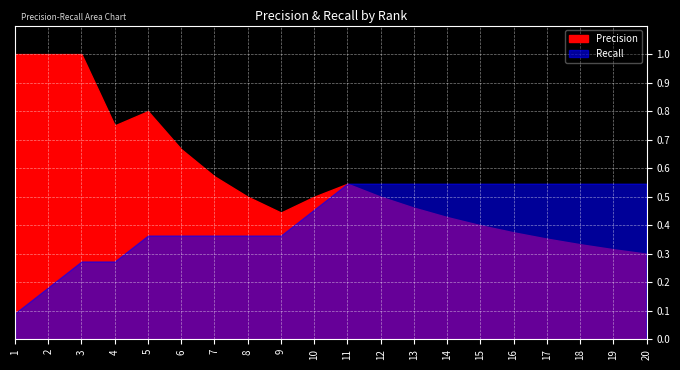

True or false: Recall and Precision intersect in this chart.

False